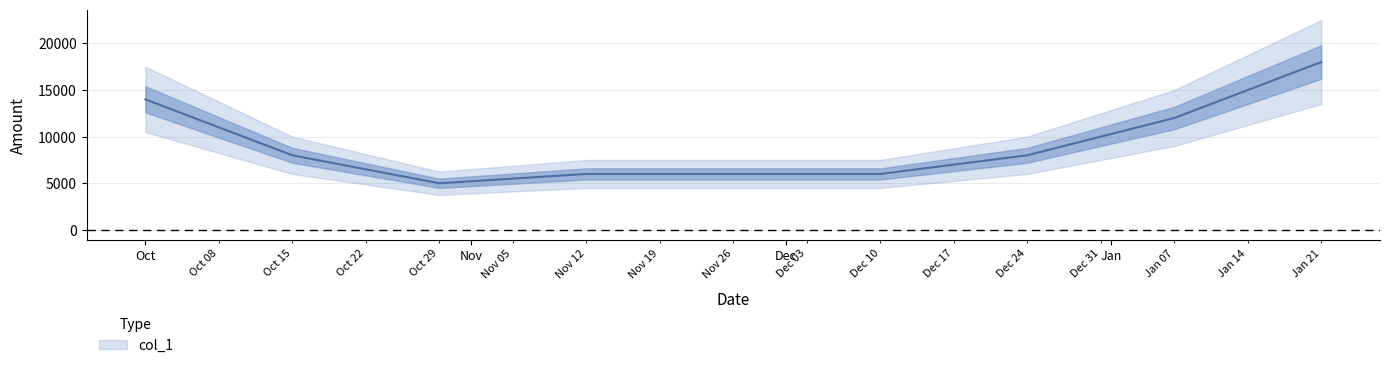

Approximately how many times larger is the value at 2024-12-24 compared to 2024-12-10?

1.3